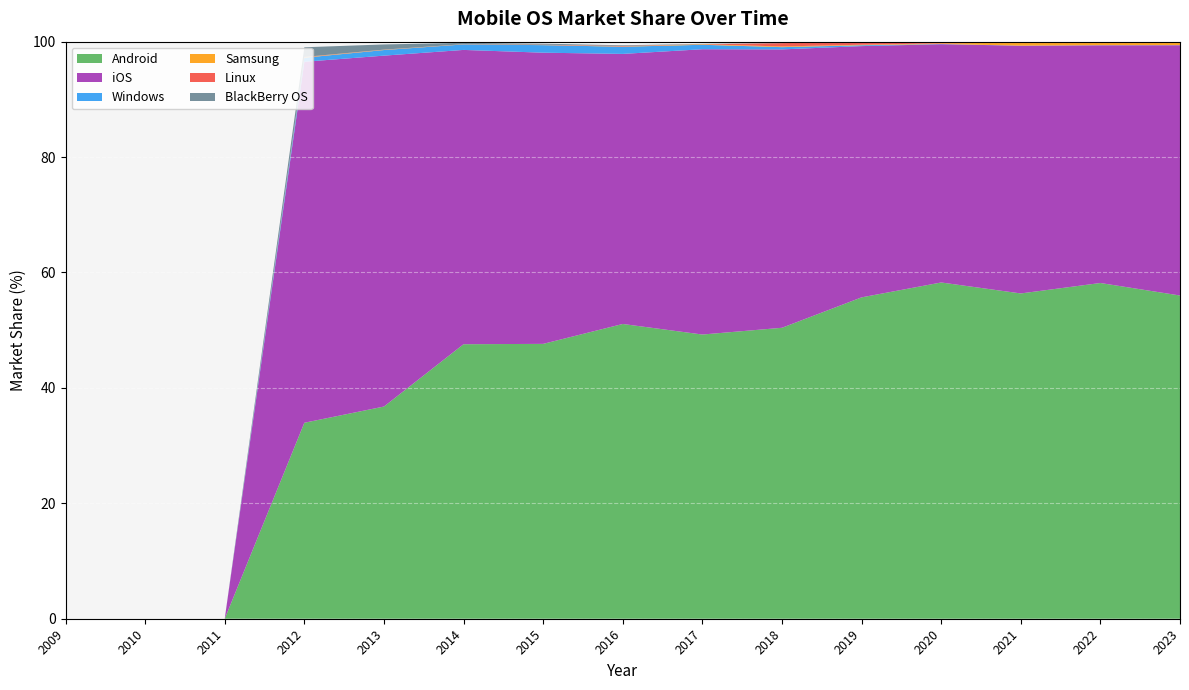

Reading right to left, what are all the values shown in this chart?

Android: 56.0	58.2	56.4	58.3	55.7	50.4	49.2	51.1	47.6	47.6	36.8	34.0	0.0	0.0	0.0
iOS: 43.4	41.2	42.9	41.3	43.5	48.2	49.4	46.8	50.5	51.0	60.8	62.6	0.0	0.0	0.0
Windows: 0.0	0.0	0.0	0.0	0.1	0.4	0.8	1.2	1.3	0.9	1.0	0.7	0.0	0.0	0.0
Samsung: 0.6	0.6	0.5	0.1	0.1	0.1	0.1	0.1	0.0	0.0	0.0	0.1	0.0	0.0	0.0
Linux: 0.0	0.0	0.1	0.3	0.5	0.6	0.0	0.1	0.1	0.0	0.0	0.1	0.0	0.0	0.0
BlackBerry OS: 0.0	0.0	0.0	0.0	0.0	0.0	0.1	0.1	0.2	0.2	0.9	1.7	0.0	0.0	0.0